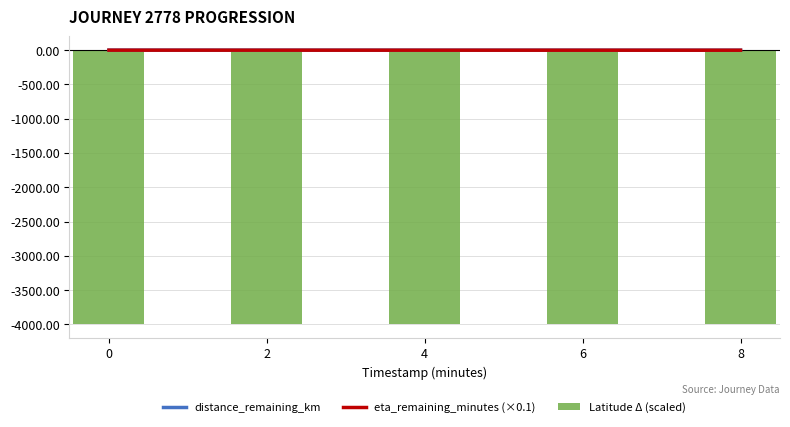

Which series has the largest range (max minus min)?

eta_remaining_minutes (×0.1)